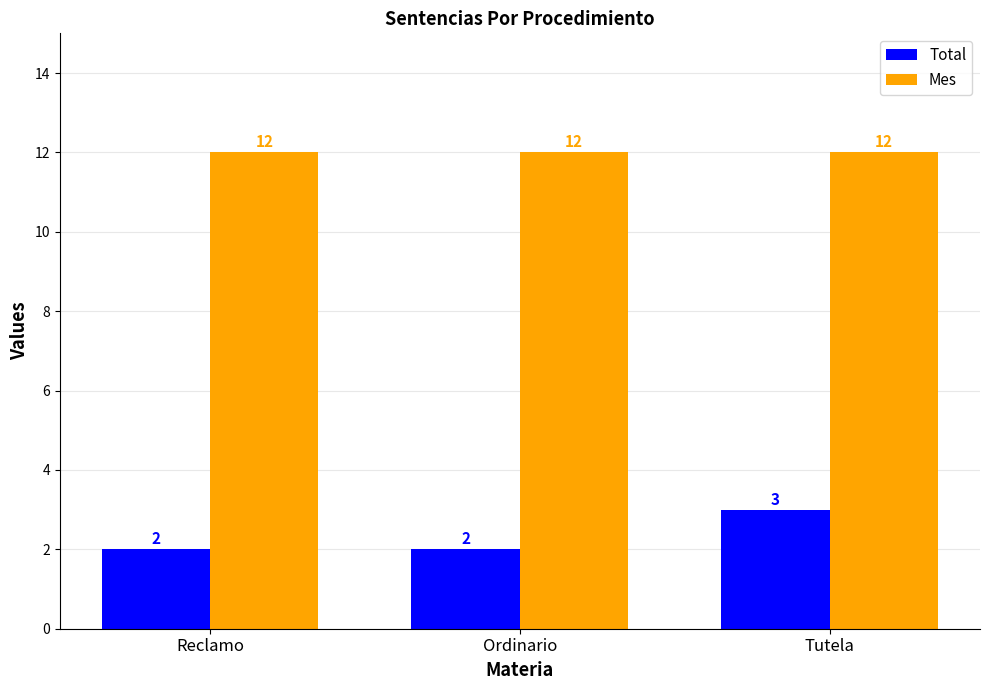

List the series in order of their overall mean, highest first.

Mes, Total